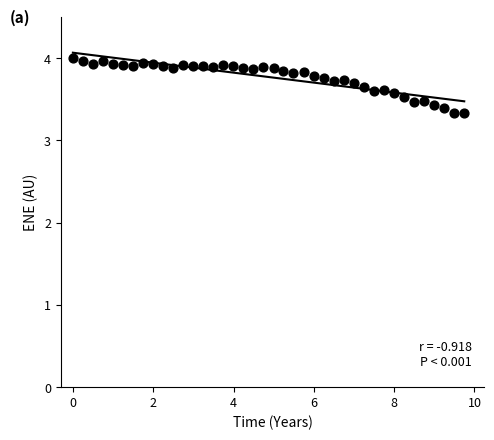

What is the range of X values (max minus min)?

9.7